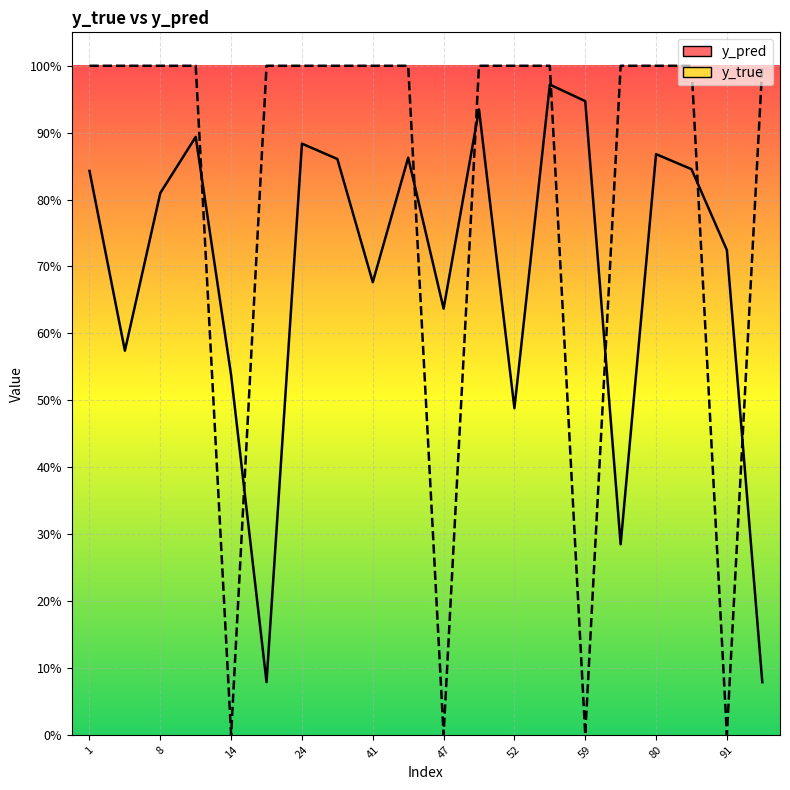

Which series has the largest range (max minus min)?

y_true